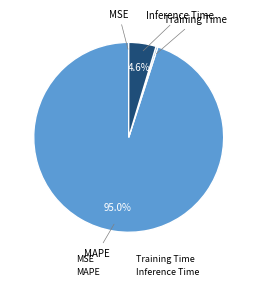

What portion of the pie excludes Inference Time?

95.4%